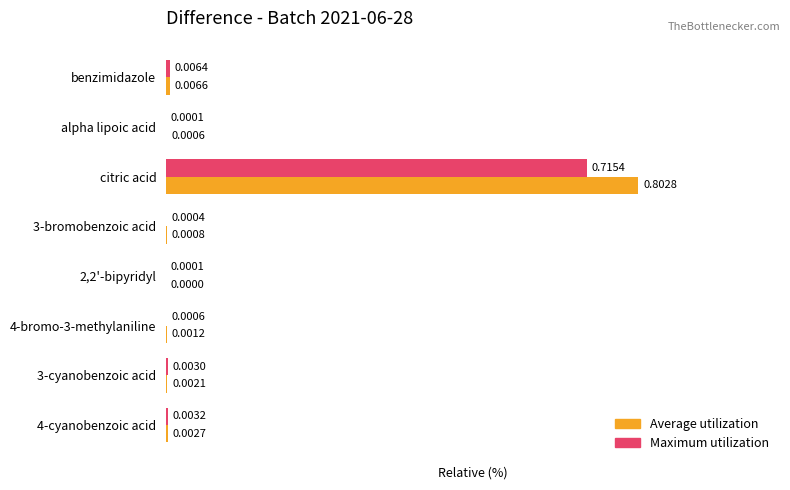

Between benzimidazole and alpha lipoic acid, which series saw the biggest shift?

Maximum utilization